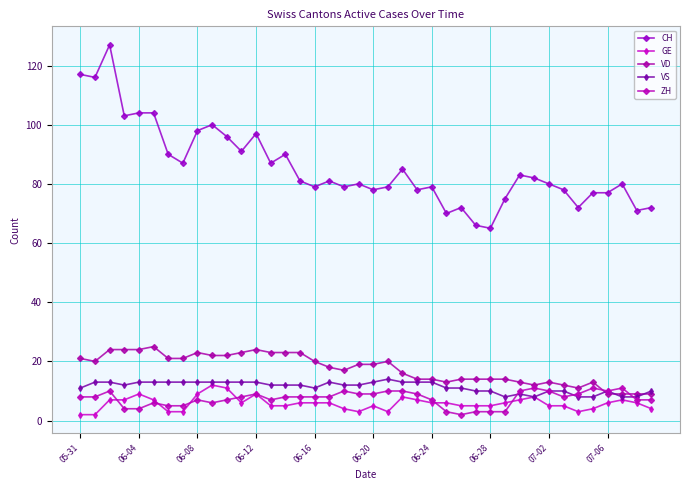

List the series in order of their peak value, lowest first.

ZH, GE, VS, VD, CH